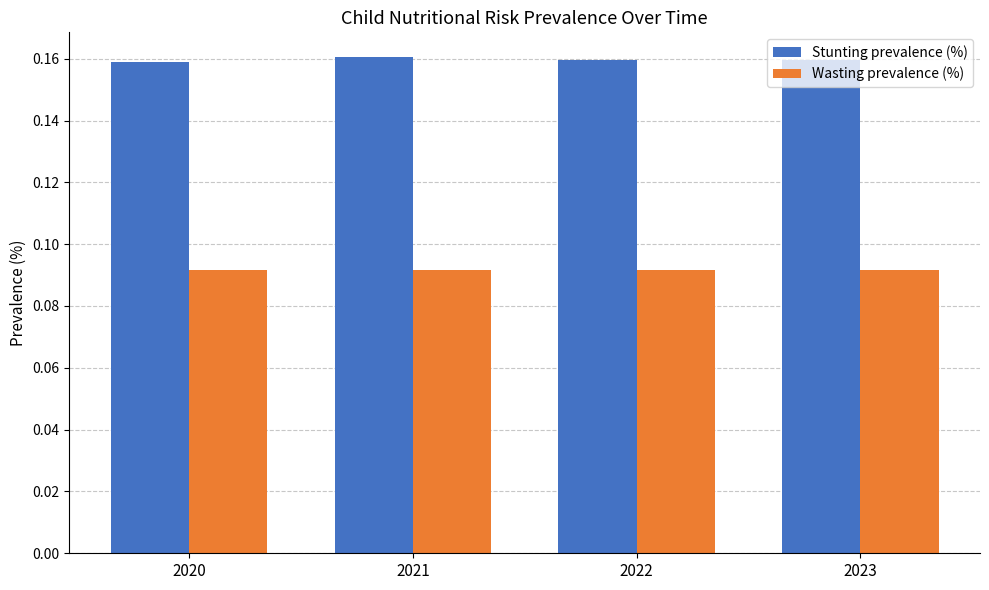

The value of Wasting prevalence (%) at 2021 is 0.2. True or false?

False